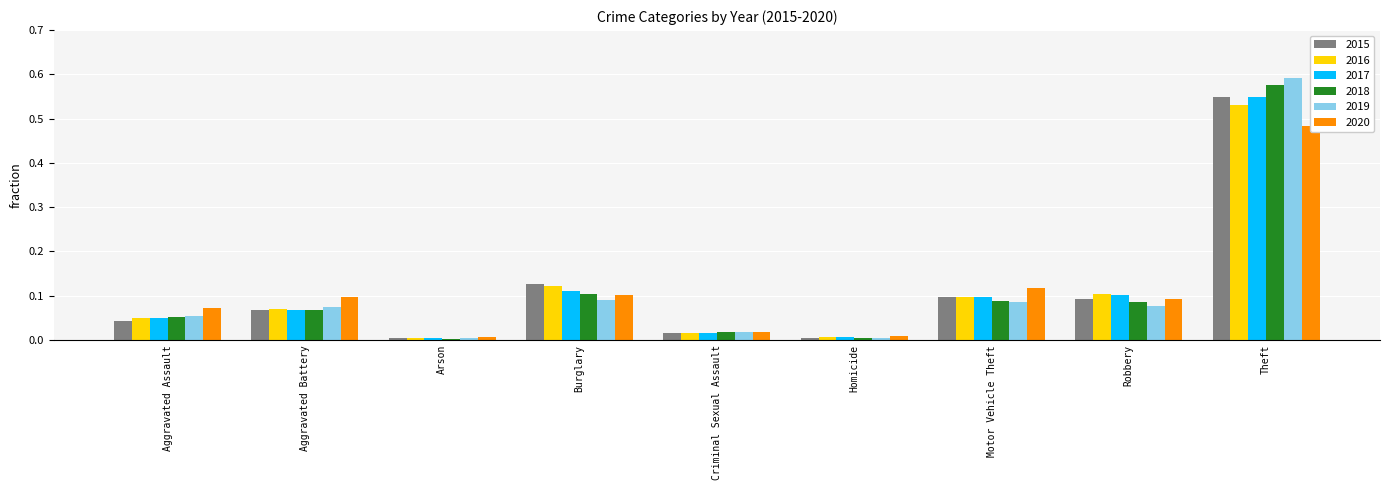

What position from the right is Homicide?

4